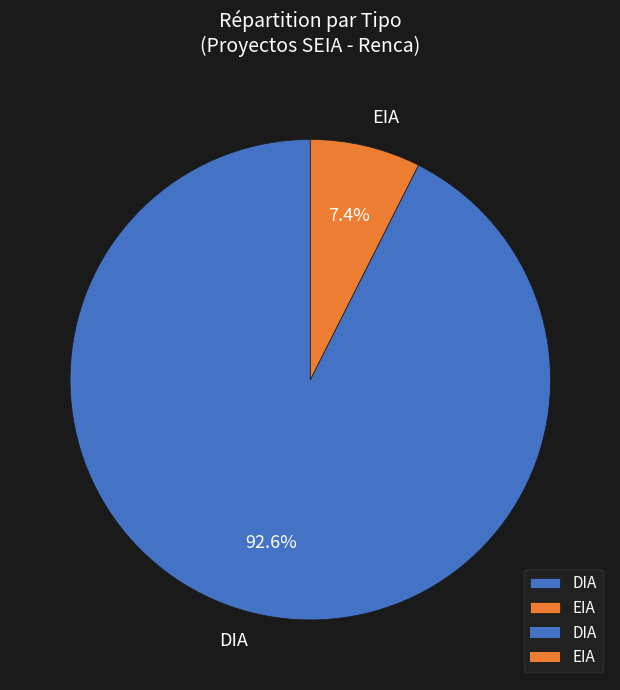

How many slices are in this pie chart?

2